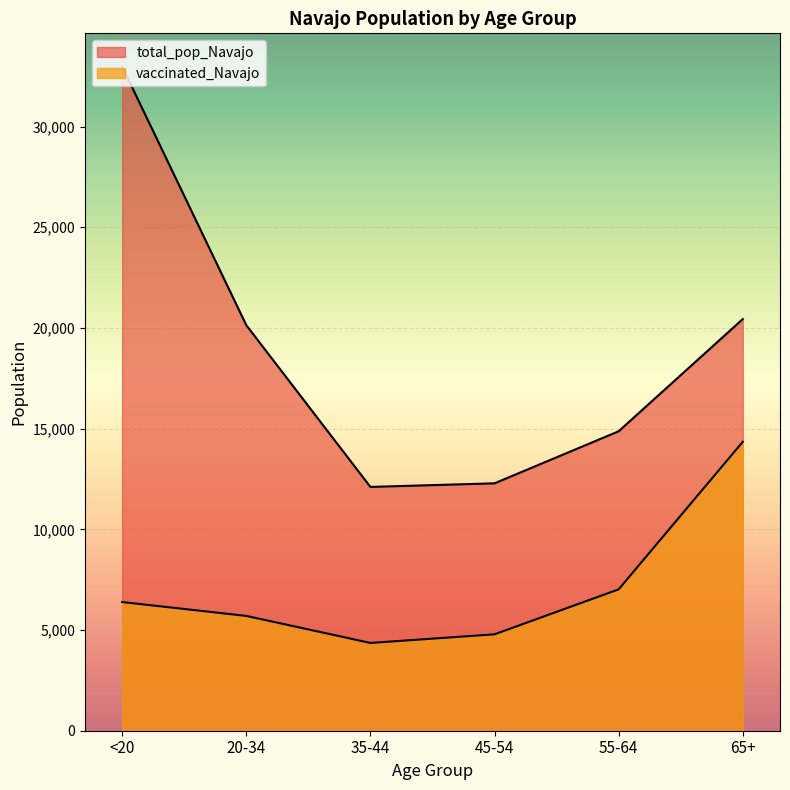

True or false: total_pop_Navajo and vaccinated_Navajo cross at least once.

False